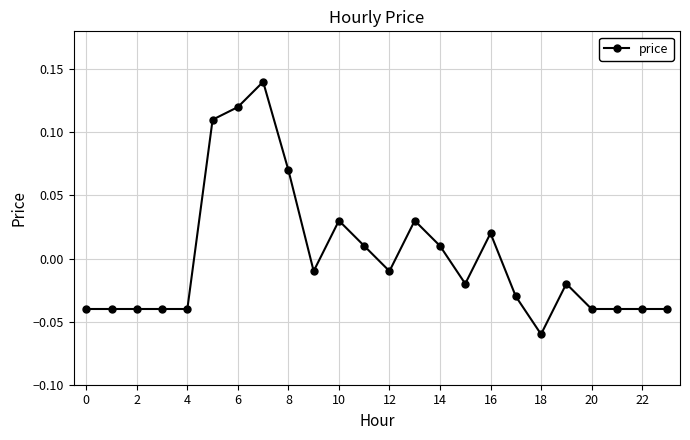

How many negative values are there?

15